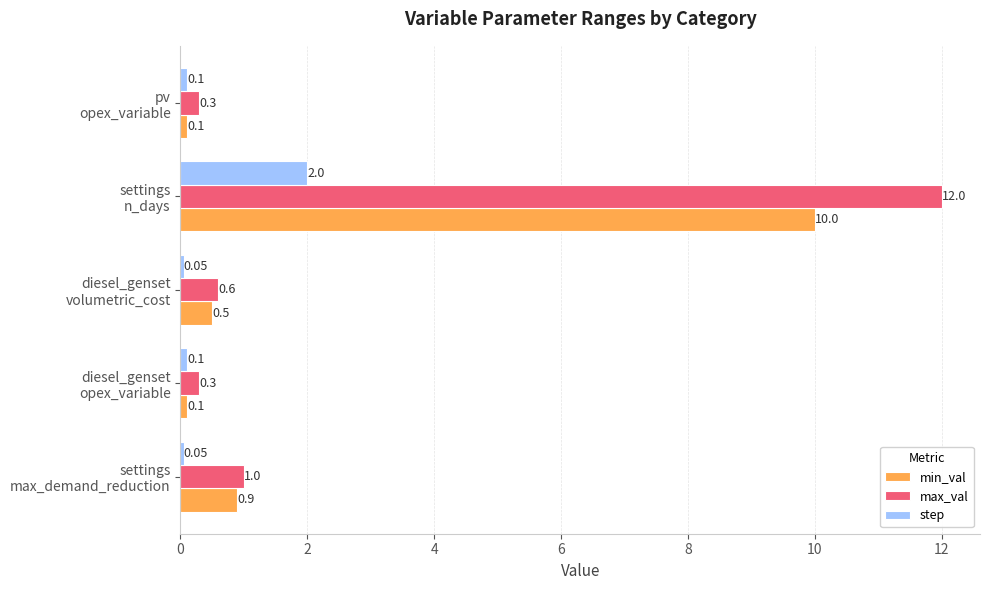

What is the maximum value for step?

2.0